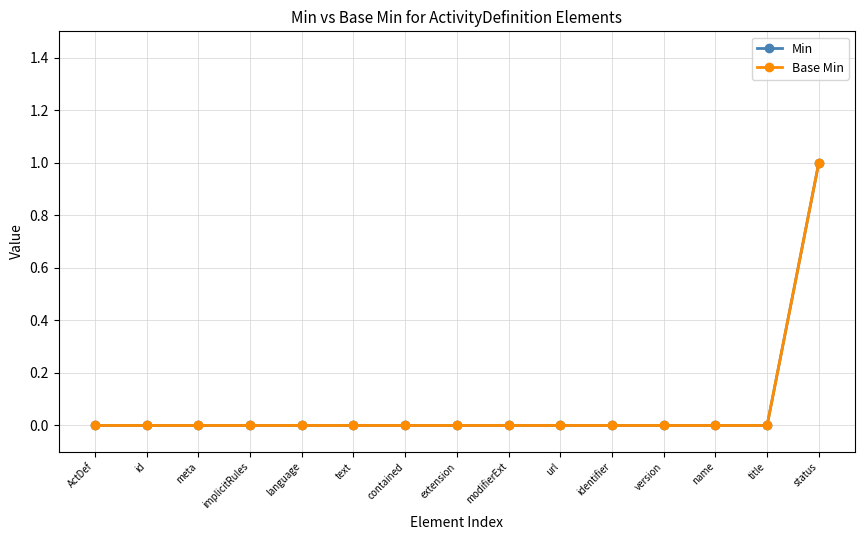

What are all the series names shown in the legend?

Min, Base Min